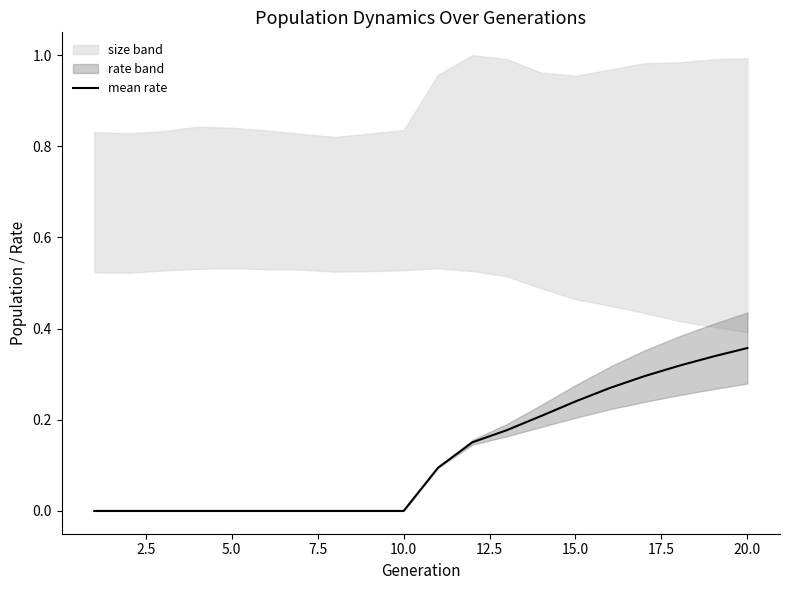

The value of mean rate at 5.0 is 0.0. True or false?

True